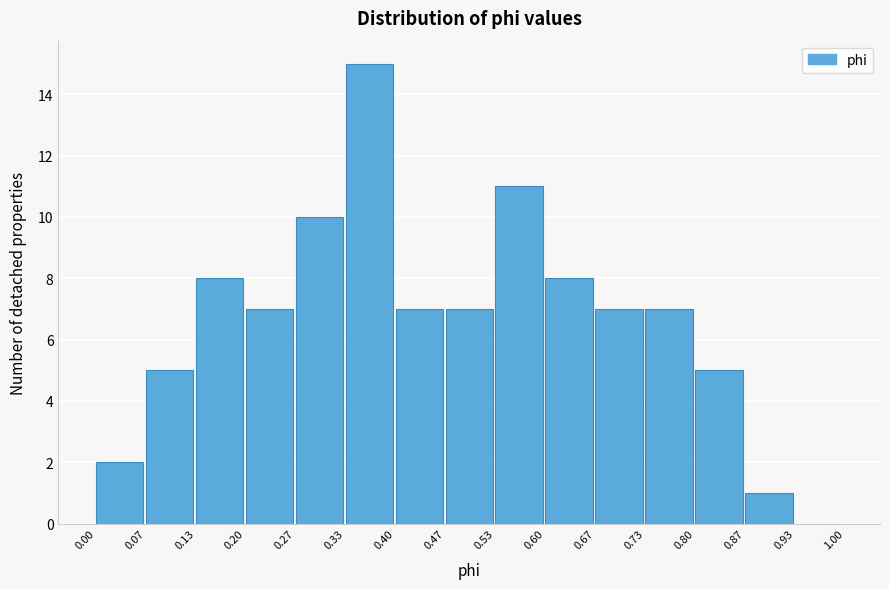

What is the height of the bar covering 0.87 to 0.93 on the x-axis? The values are not printed on the chart, so give them approximately, as read against the axis.

1